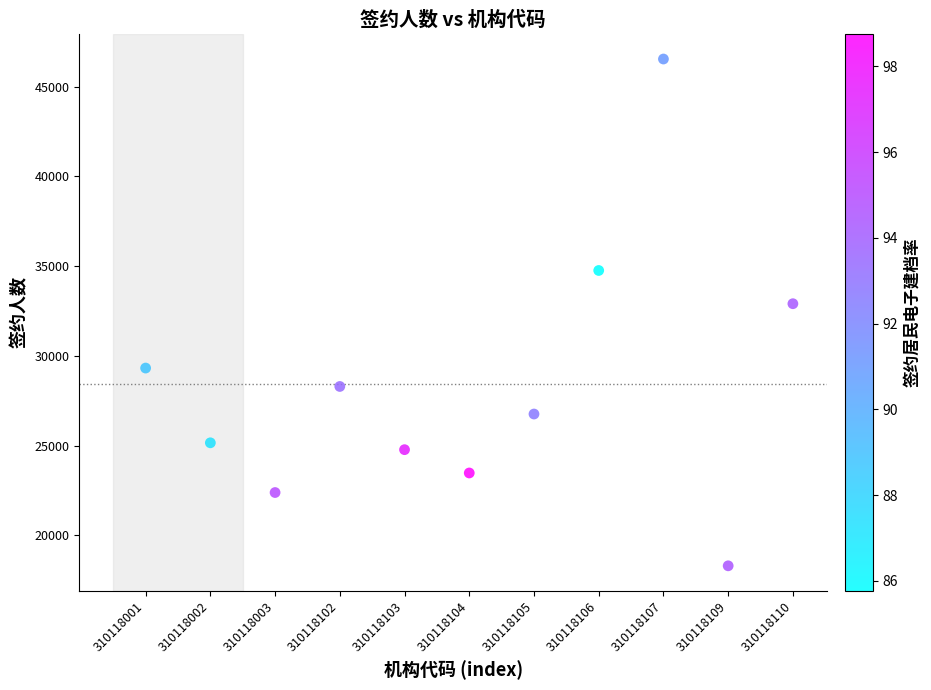

What Y value in the scatter plot is closest to 32421?

32906